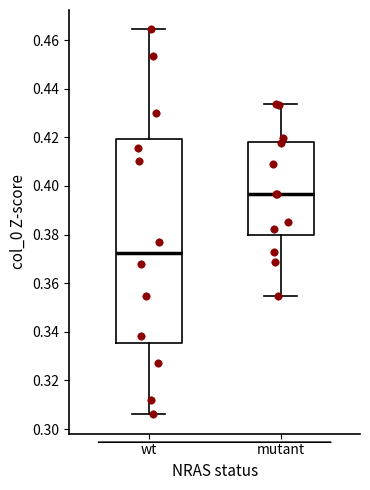

Reading left to right, read every box against the y-axis: the position of its median line, the range the box covers, and the ends of its whiskers. The values are not printed on the chart, so give them approximately, as read against the axis.

wt: median 0.372, box 0.336 to 0.420, whiskers 0.306 to 0.464
mutant: median 0.396, box 0.380 to 0.418, whiskers 0.354 to 0.434